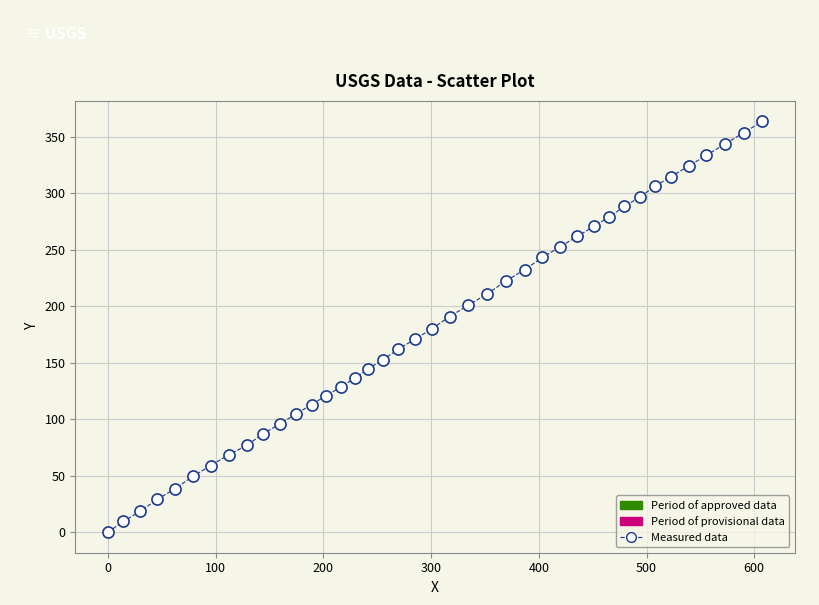

What is the range of X values (max minus min)?

607.5